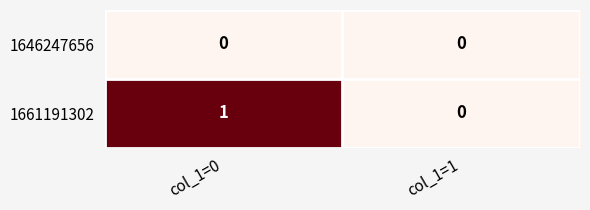

Which series has the largest total across all categories?

1661191302